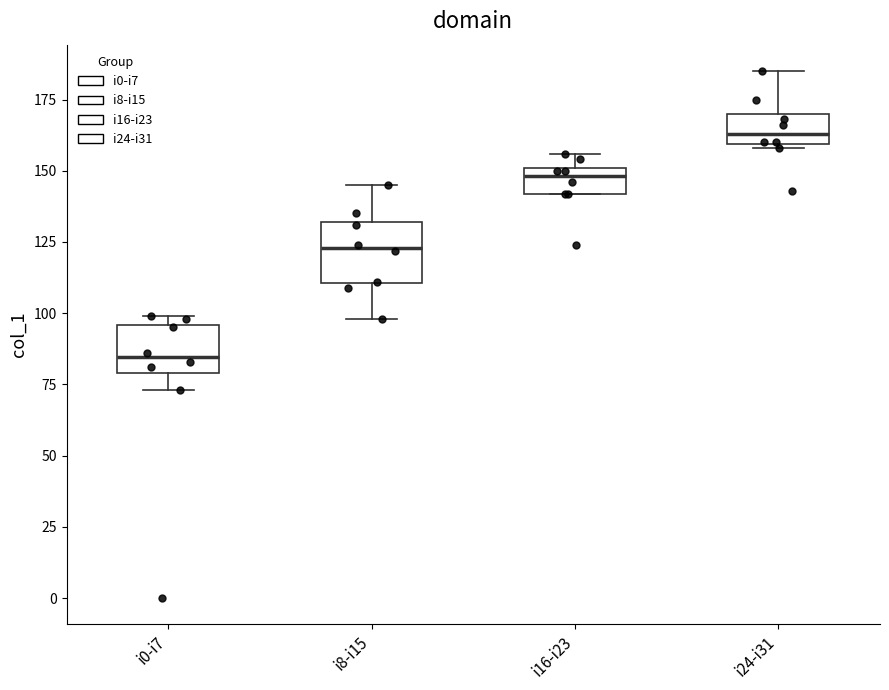

Where does the upper whisker of the box for i8-i15 end on the y-axis? The values are not printed on the chart, so give them approximately, as read against the axis.

145